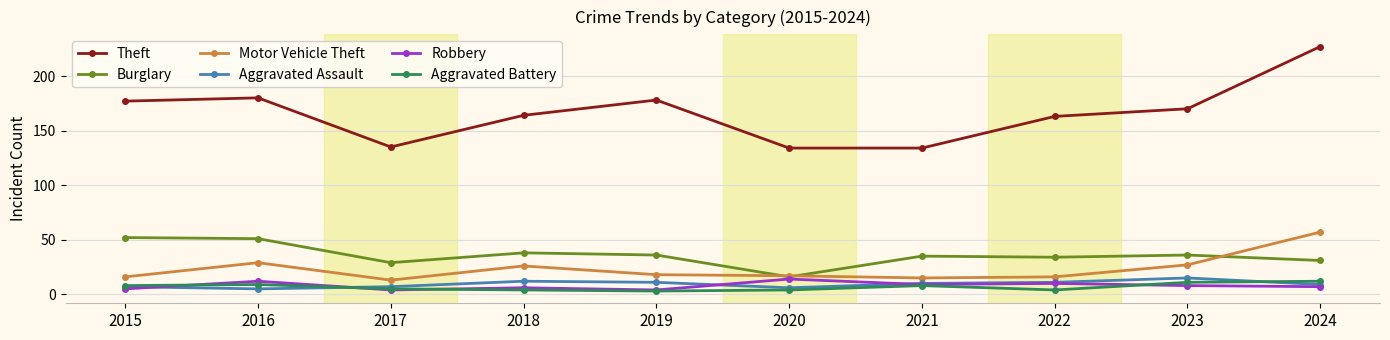

Is the value of Theft at 2016 greater than the value of Aggravated Battery at 2019?

Yes